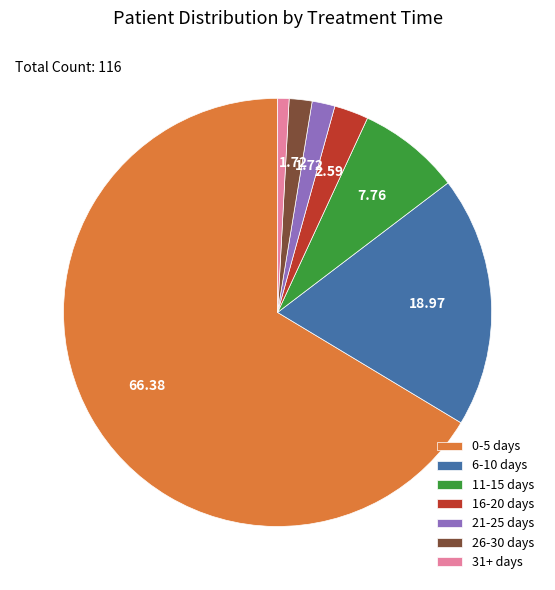

Which category accounts for the majority?

0-5 days